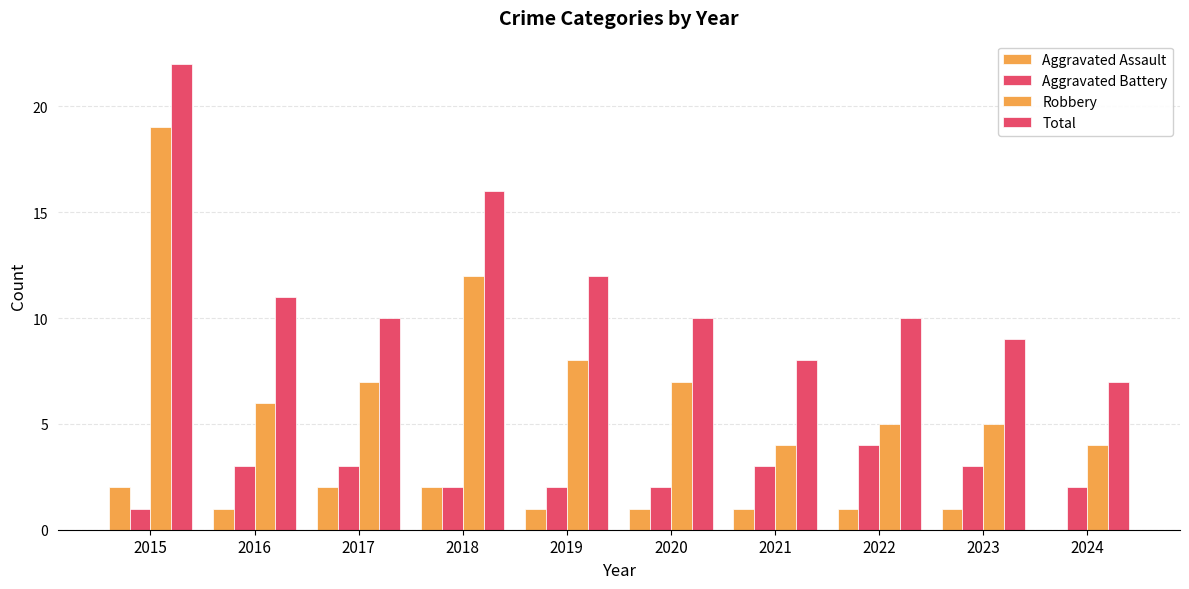

At which label is Total closest to 14?

2018